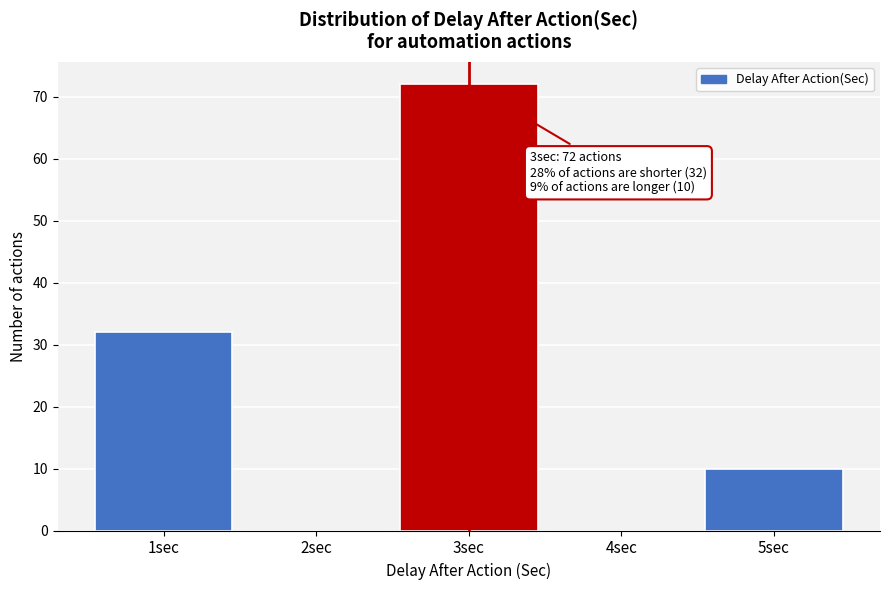

Over which range of the x-axis is the bar tallest?

2.5 to 3.5